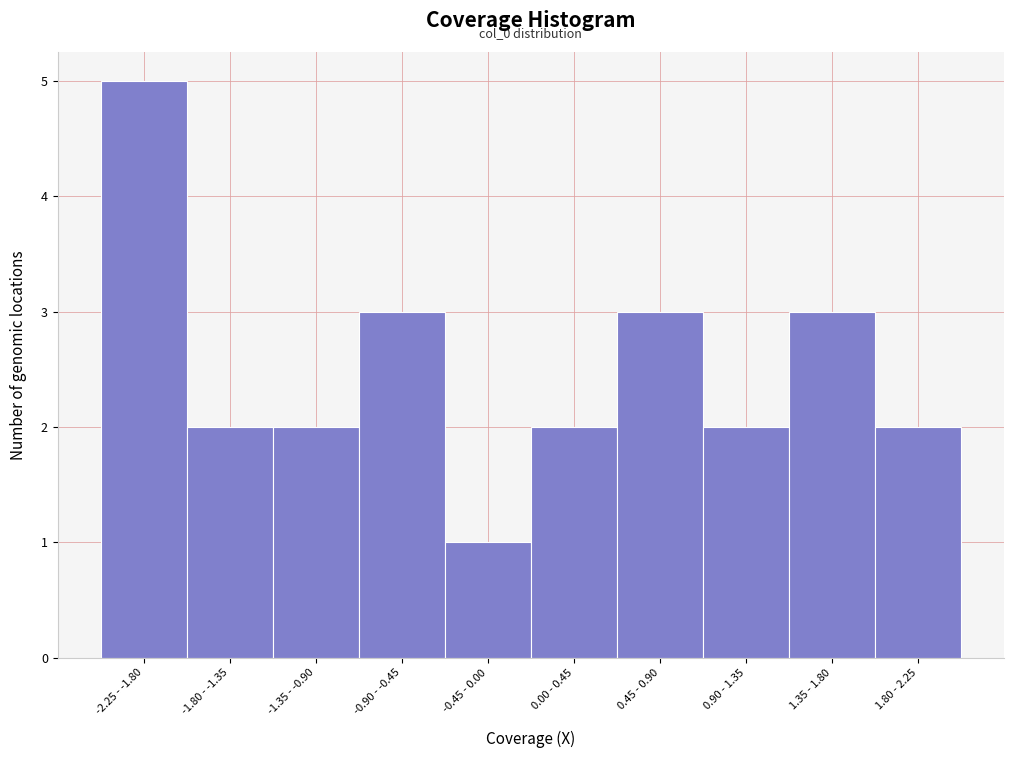

Reading right to left, extract all data points from this chart.

1.80 - 2.25=2	1.35 - 1.80=3	0.90 - 1.35=2	0.45 - 0.90=3	0.00 - 0.45=2	-0.45 - 0.00=1	-0.90 - -0.45=3	-1.35 - -0.90=2	-1.80 - -1.35=2	-2.25 - -1.80=5